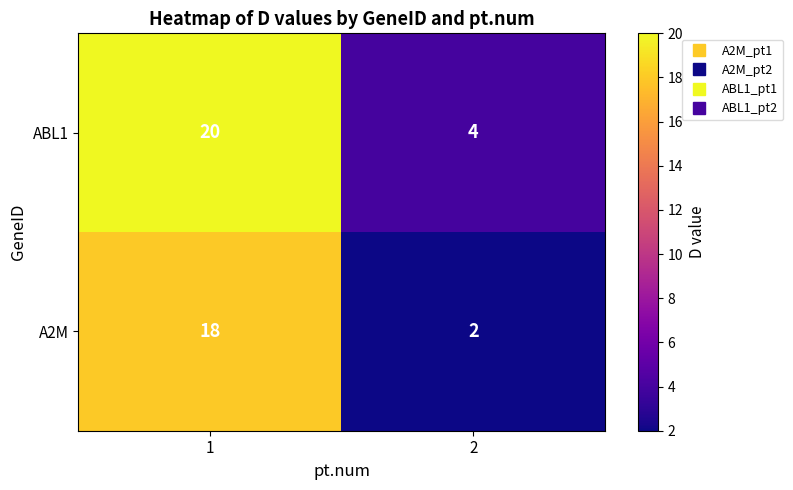

Rank the series by their maximum value, from highest to lowest.

ABL1, A2M